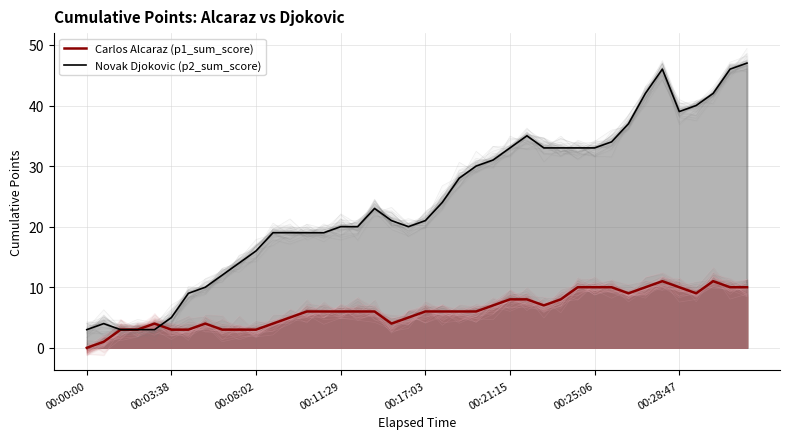

Where is Carlos Alcaraz (p1_sum_score) nearest to the value 5?

12